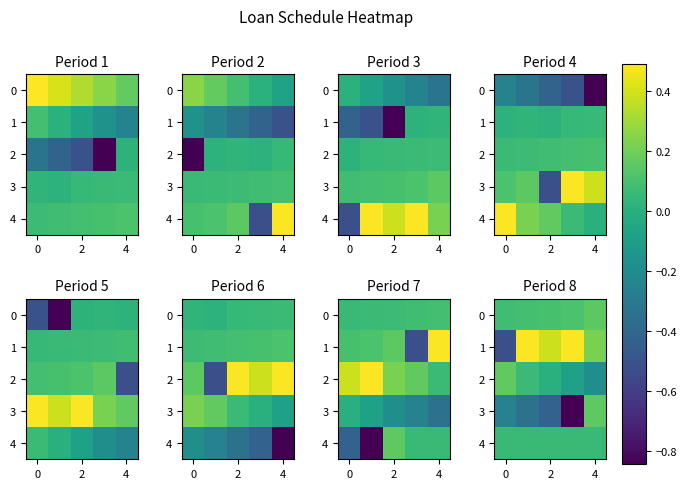

The 3 series shows 0.1 at 4. True or false?

False